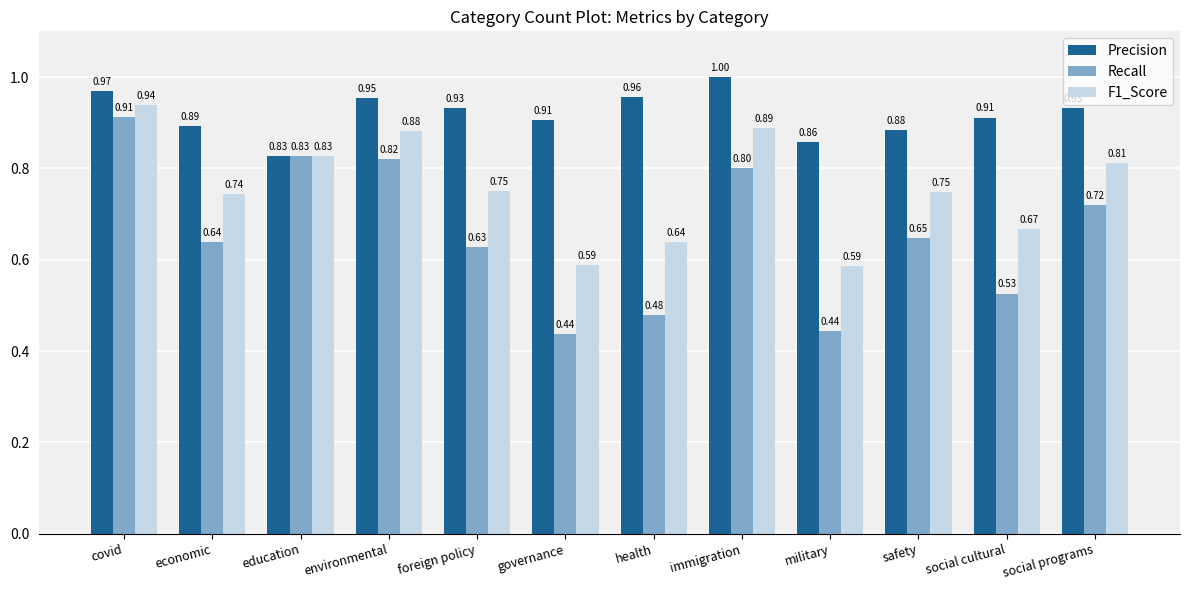

List the series in order of their peak value, lowest first.

Recall, F1_Score, Precision